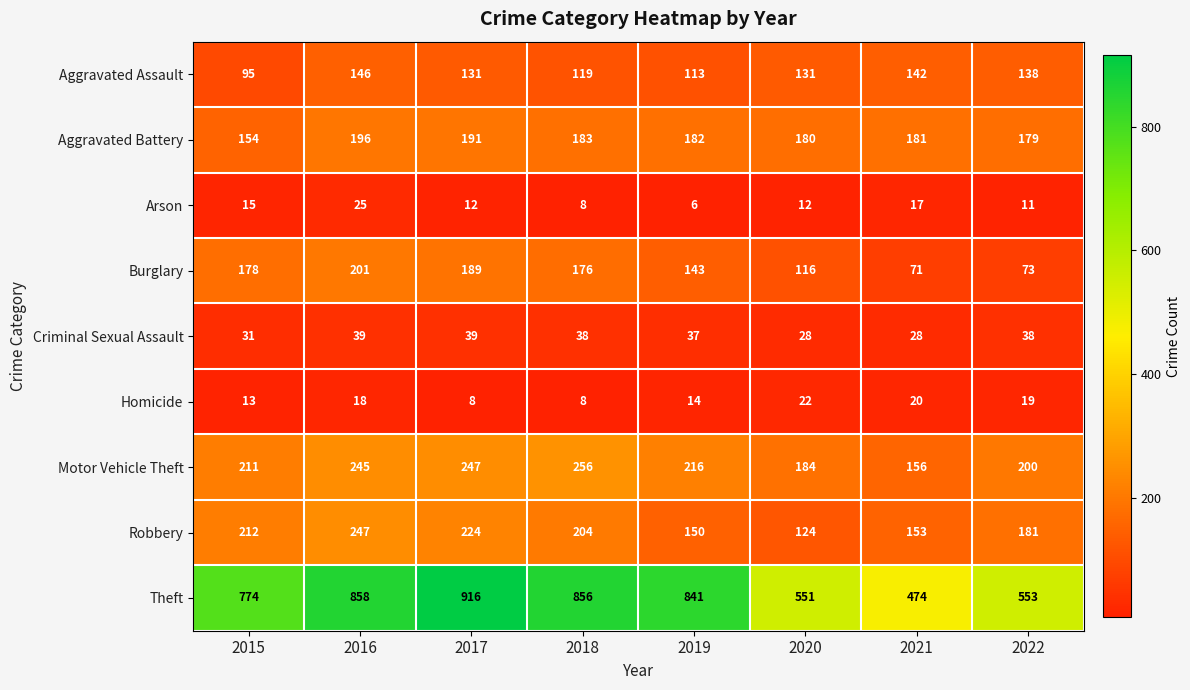

Which series changed the most between 2017 and 2020?

Theft